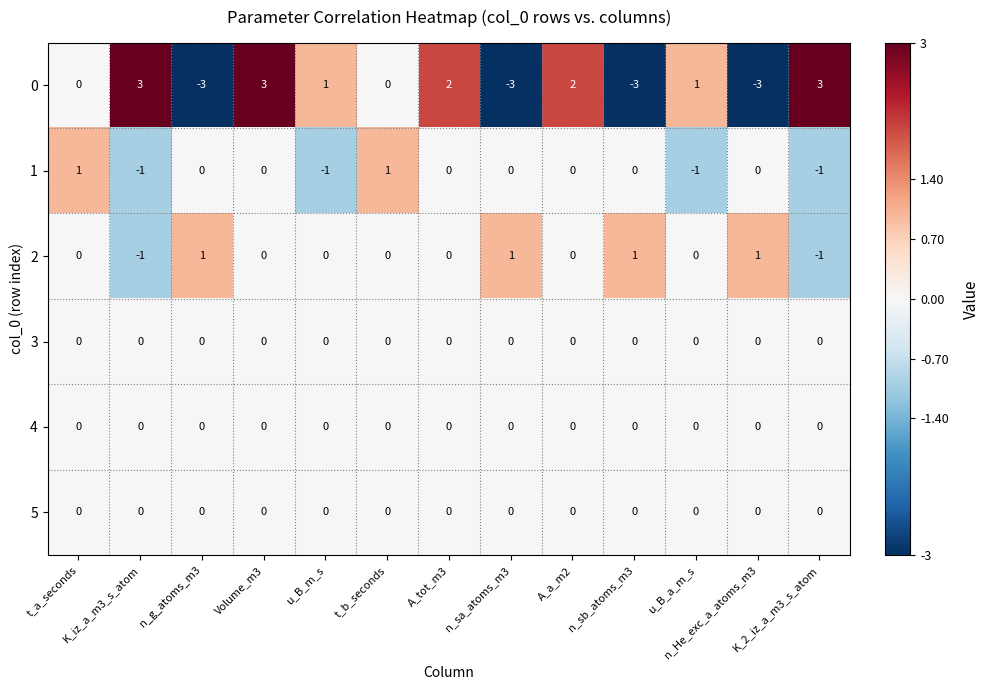

What is the difference between the maximum and minimum values in the 0 series?

6